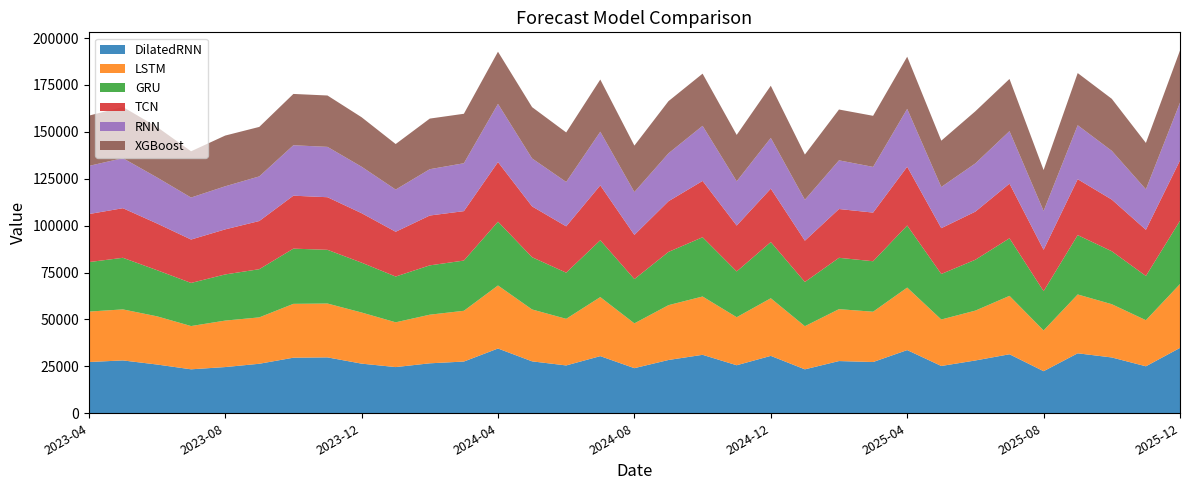

Reading left to right, list all the values displayed in this chart.

DilatedRNN: 27314.4	28174.9	25991.4	23433.4	24630.9	26393.9	29624.6	29795.8	26460.6	24623.7	26631.7	27572.9	34522.4	27677.6	25499.4	30460.3	24049.3	28405.6	31162.9	25598.7	30597.7	23421.2	27836.5	27319.6	33684.8	25212.4	28149.8	31458.6	22430.3	31967.9	29748.4	25042.8	34847.2
LSTM: 26890.2	27198.9	25694.9	23060.7	24776.5	24723.7	28704.8	28705.1	27258.6	23868.9	25917.0	27062.2	33603.8	27660.9	24842.7	31481.6	23875.7	29227.0	31082.9	25609.6	30720.1	22999.1	27671.8	26818.3	33327.2	24773.4	26581.4	31133.1	21725.2	31374.0	28388.7	24578.8	34045.7
GRU: 26371.5	27505.0	24602.4	22979.4	24599.0	25685.0	29429.4	28624.0	26577.6	24393.6	26291.4	26771.3	33997.1	27845.7	24606.2	30298.8	23595.4	28374.3	31590.7	24393.0	29948.2	23568.5	27362.8	26903.4	33076.3	24260.9	27116.5	30687.3	20923.1	31622.8	28230.1	23567.6	33723.9
TCN: 25595.3	26437.1	24888.0	23133.9	24017.1	25679.3	28221.8	28041.6	26365.2	23856.9	26572.7	26343.8	31771.3	27091.9	24687.8	29253.0	23554.5	27015.2	30016.3	24445.9	28462.4	22003.9	26004.7	25931.7	31325.3	24416.3	25644.2	29114.0	22066.9	29803.0	27535.2	24603.0	32149.2
RNN: 25658.7	26680.1	24542.7	22379.2	22967.1	23780.5	26886.3	26837.6	24772.7	22496.6	24687.9	25527.6	31022.7	25556.6	23672.5	28590.7	22876.4	25555.6	29369.0	23611.3	27056.8	21814.9	25952.9	24349.5	30841.3	21954.1	25714.3	28004.7	20714.3	28768.4	25988.1	21594.9	30812.8
XGBoost: 26806.7	27281.8	26906.9	24665.7	27035.2	26381.7	27352.8	27381.9	26371.9	24272.7	26976.7	26368.4	27807.3	27350.4	26390.6	27807.3	24727.4	27794.3	27807.3	24714.7	27794.3	24101.1	27086.5	27232.7	27807.3	24685.5	27787.5	27807.3	21787.3	27807.3	27727.2	24714.7	27807.3